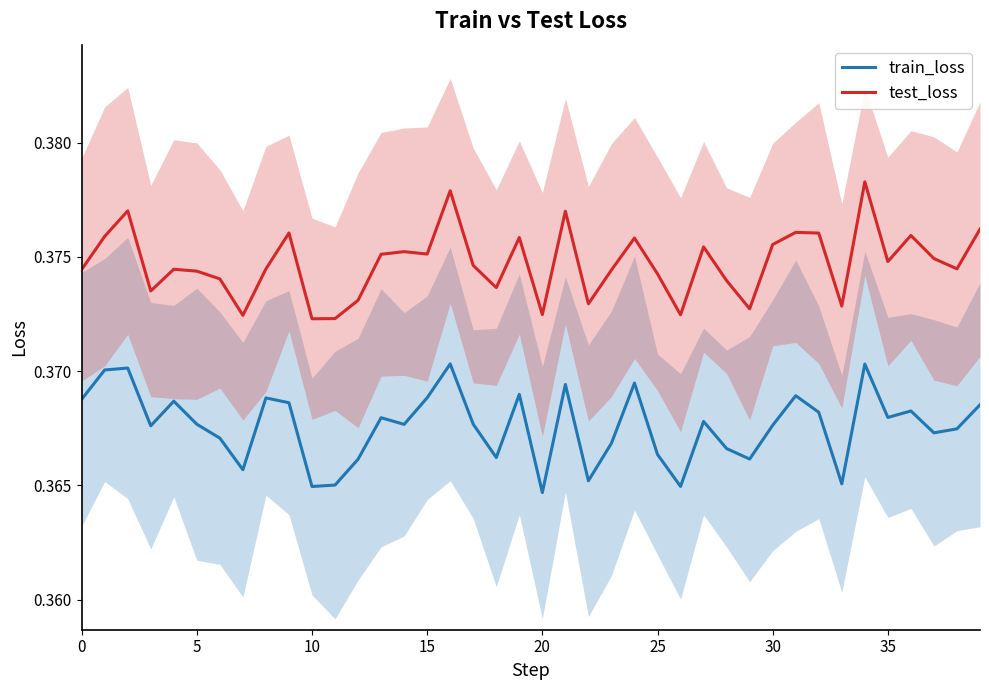

In train_loss, how many points are higher than both neighbors (excluding endpoints)?

12